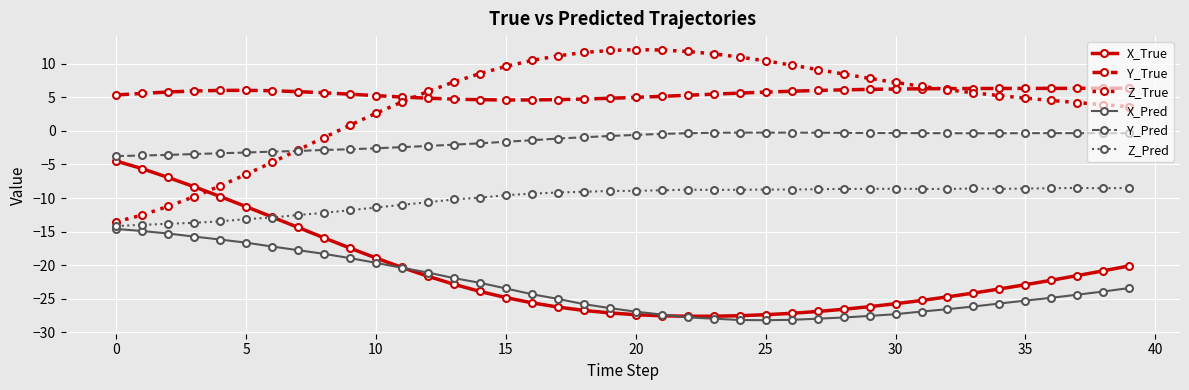

List the series in order of their peak value, highest first.

Z_True, Y_True, Y_Pred, X_True, Z_Pred, X_Pred